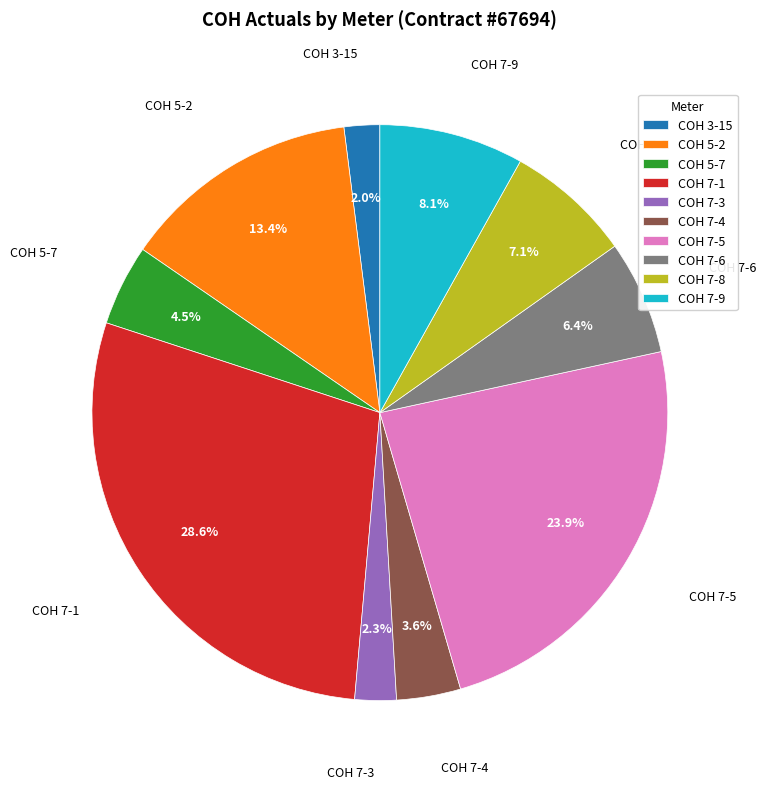

Between COH 5-7 and COH 7-6, which is larger?

COH 7-6